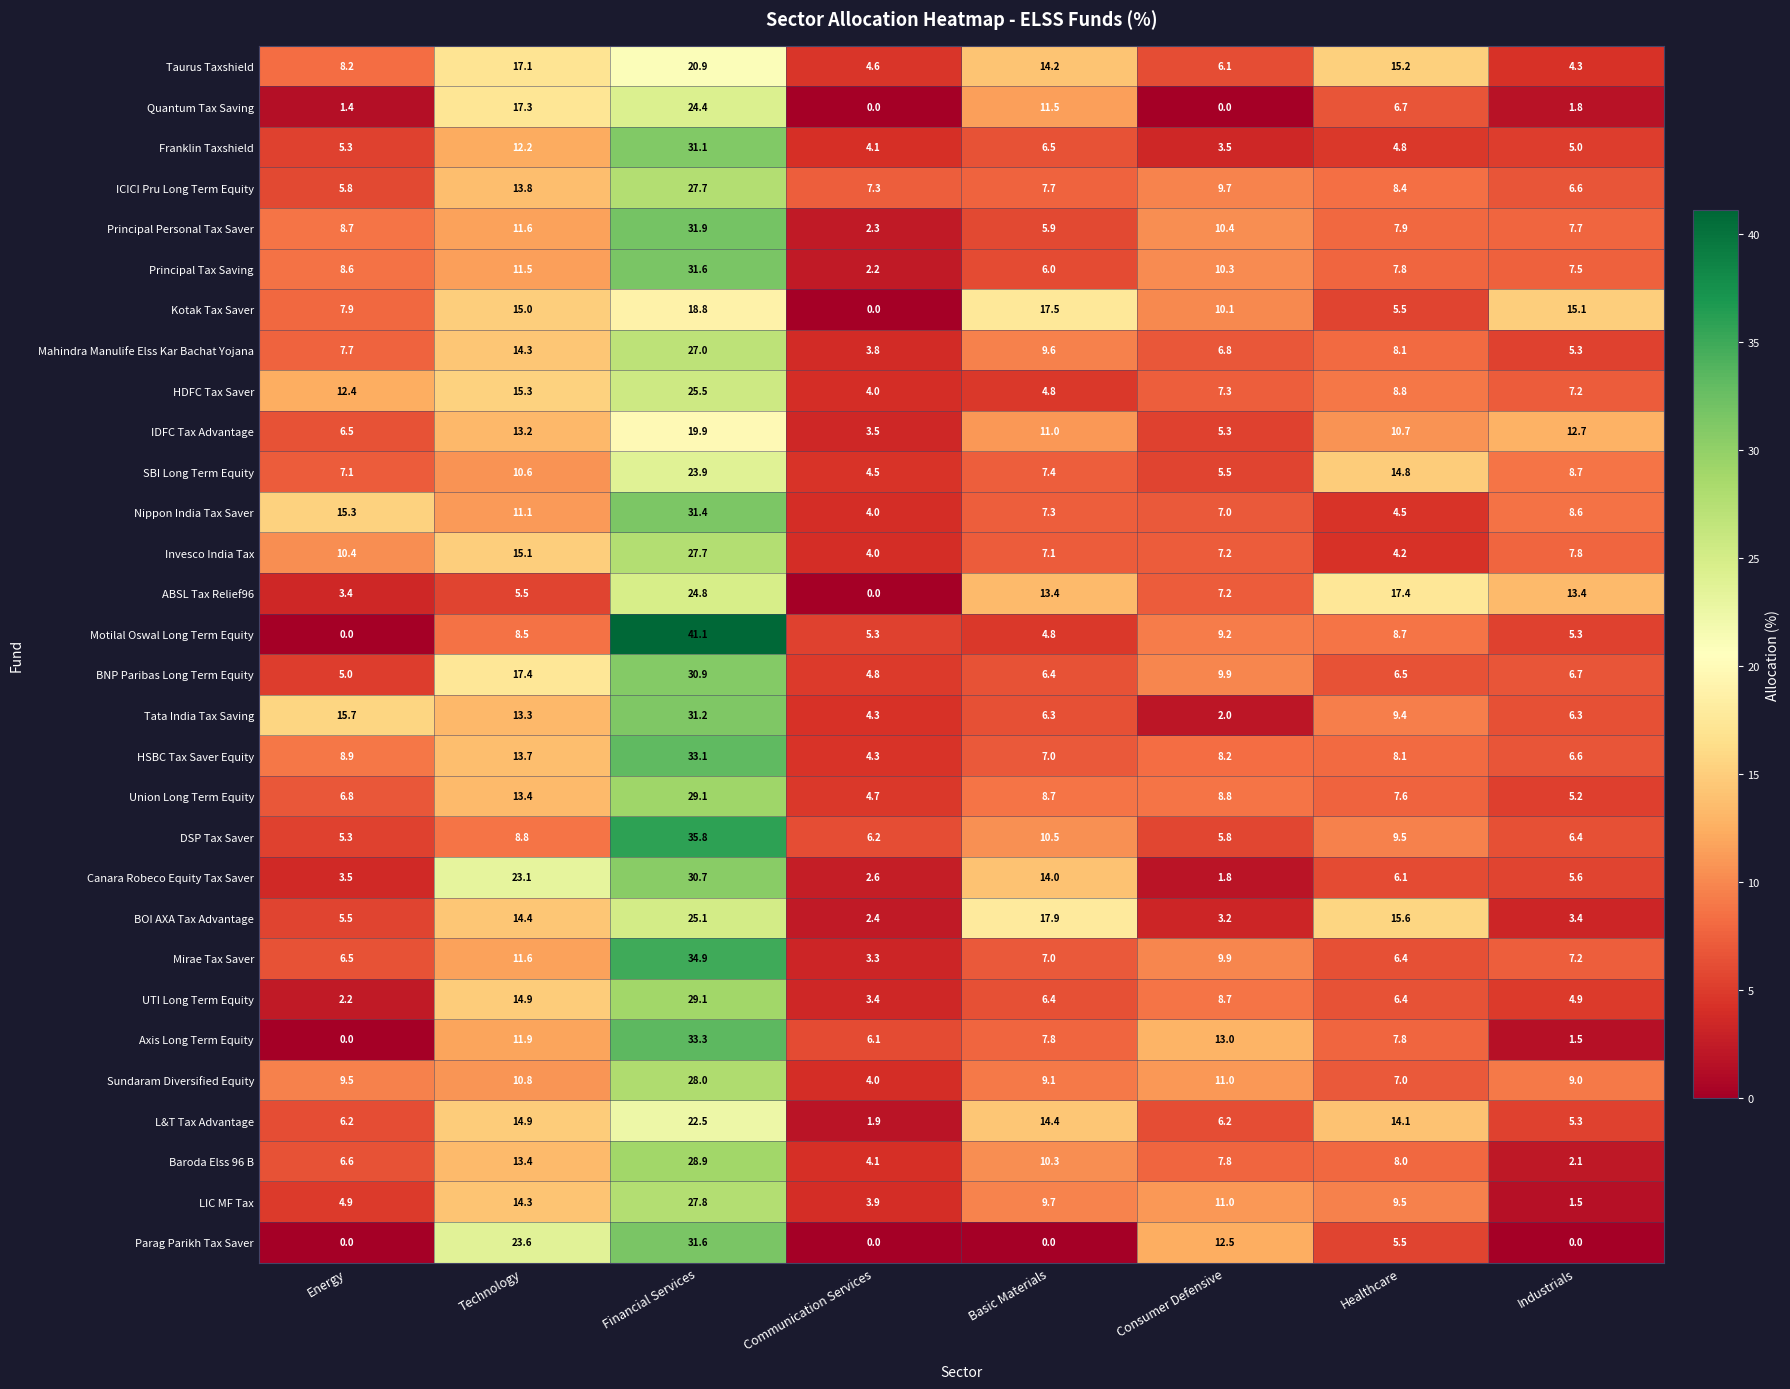

Which series has the largest total across all categories?

Taurus Taxshield